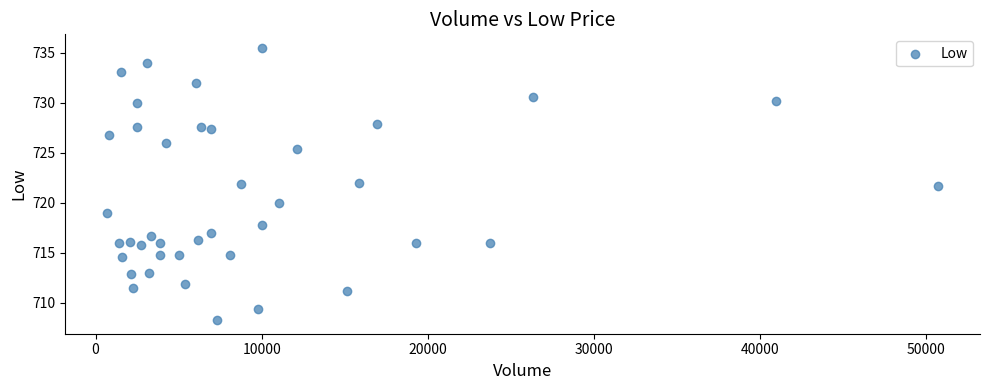

What is the range of X values (max minus min)?

50047.0